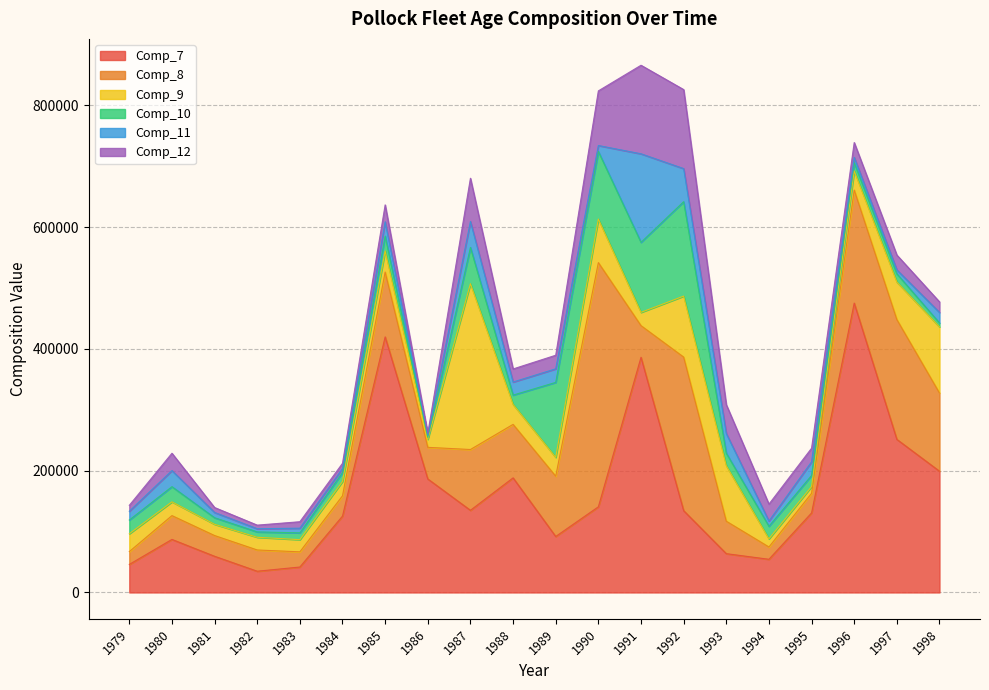

Where is the first local minimum for Comp_10?

1982